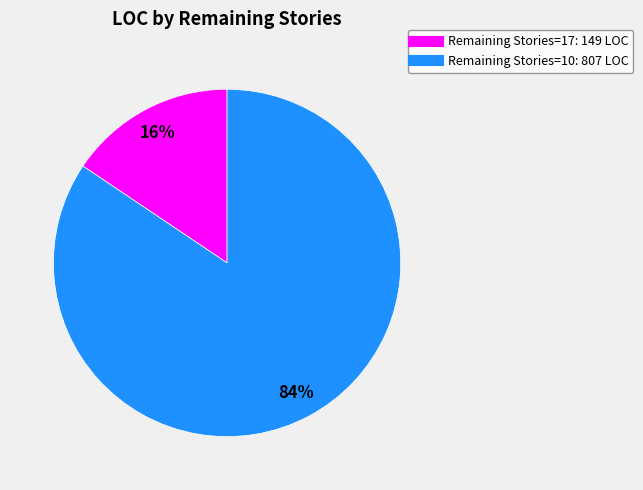

To the nearest percent, what is the average slice percentage?

50%